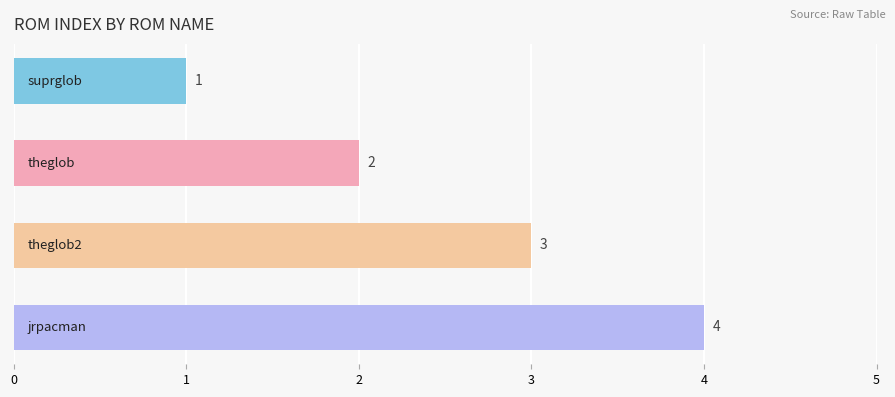

What is the difference between the maximum and minimum values?

3